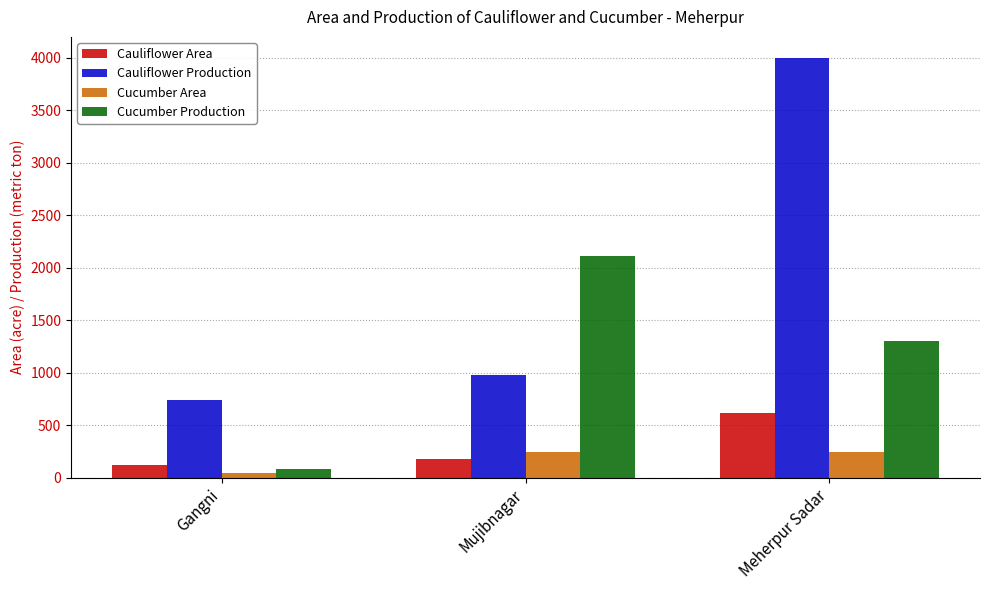

Rank the categories by Cucumber Production value from highest to lowest.

Mujibnagar, Meherpur Sadar, Gangni